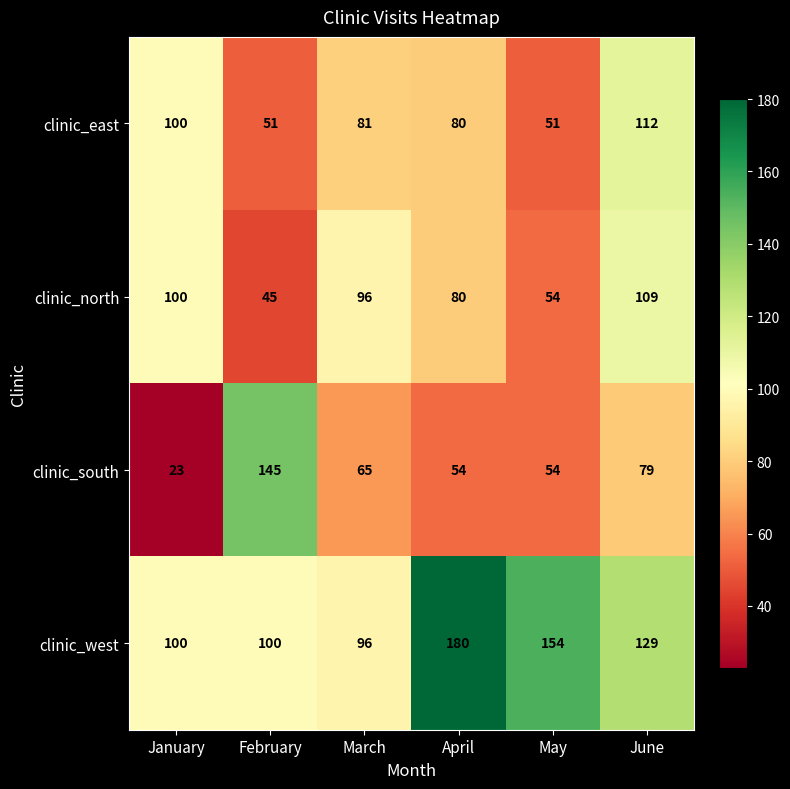

What is the difference between the maximum and minimum values in the clinic_west series?

84